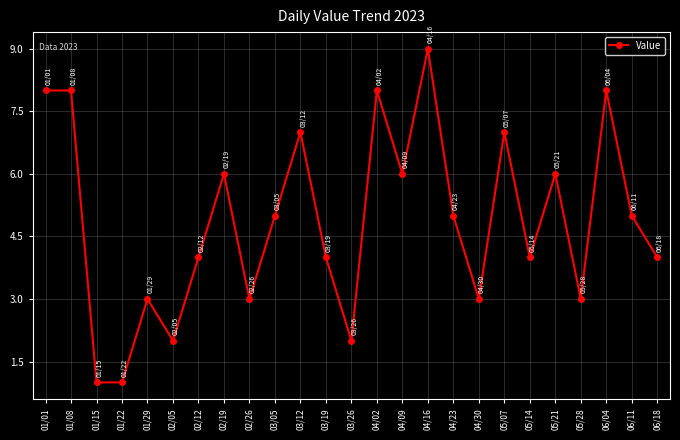

Is this an area chart (filled region under the line)?

No